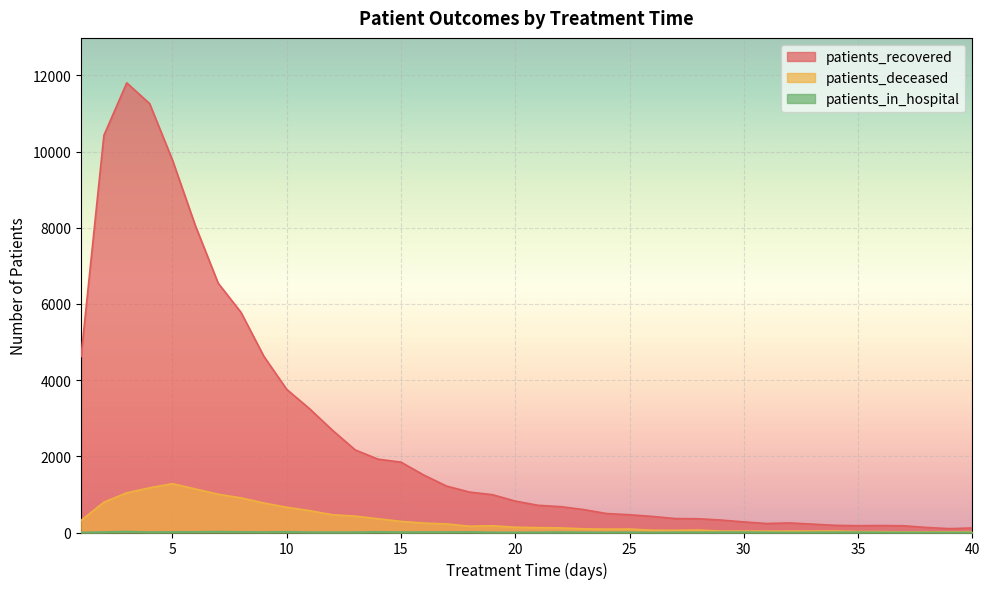

True or false: patients_deceased and patients_recovered intersect in this chart.

False